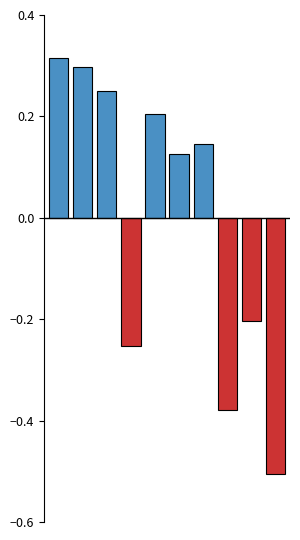

What is the difference between the maximum and minimum values?

0.8